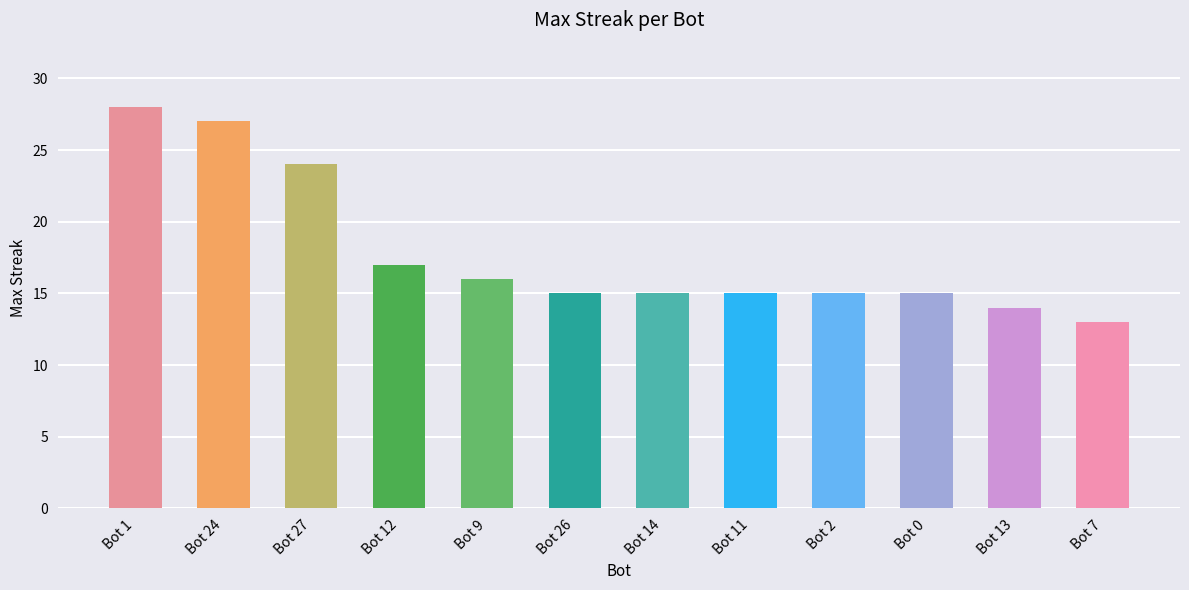

What value does the data have at Bot 13?

14